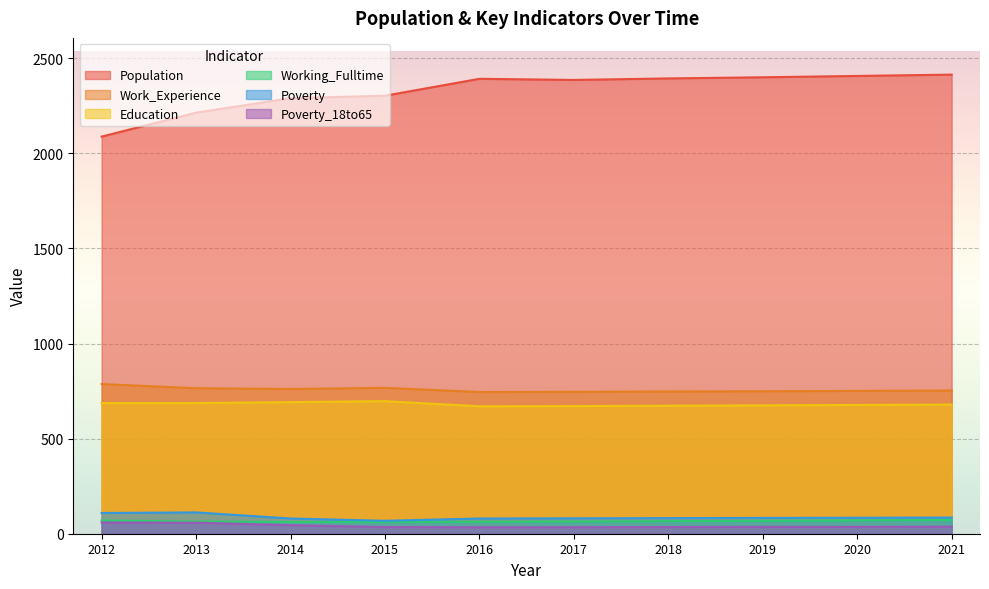

True or false: Poverty and Work_Experience cross at least once.

False